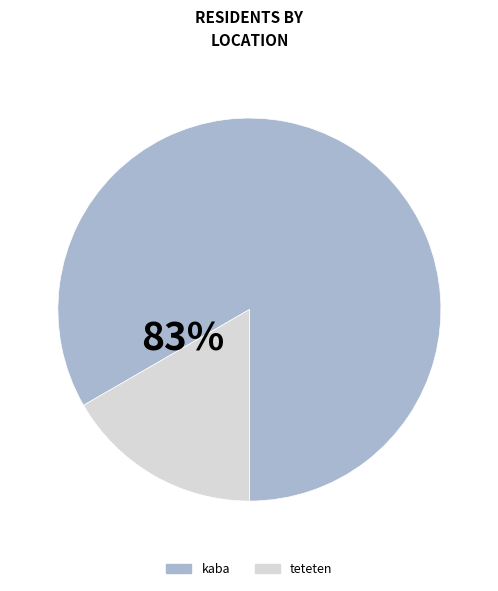

Which slice represents more than half of the pie?

kaba